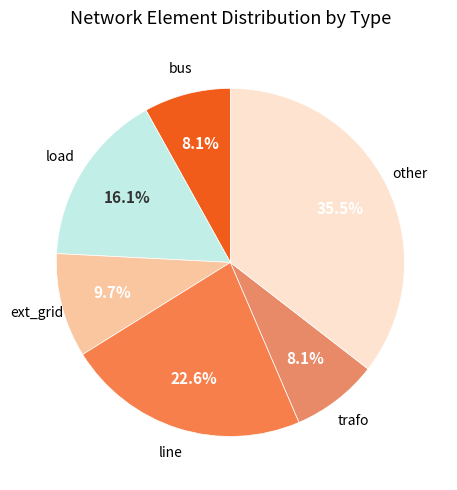

To the nearest percent, what is the difference between the largest and smallest slice percentages?

27%